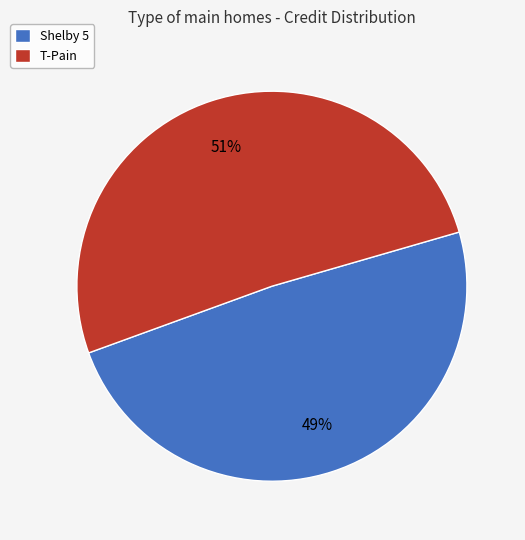

Is the sum of Shelby 5 and T-Pain greater than half?

Yes